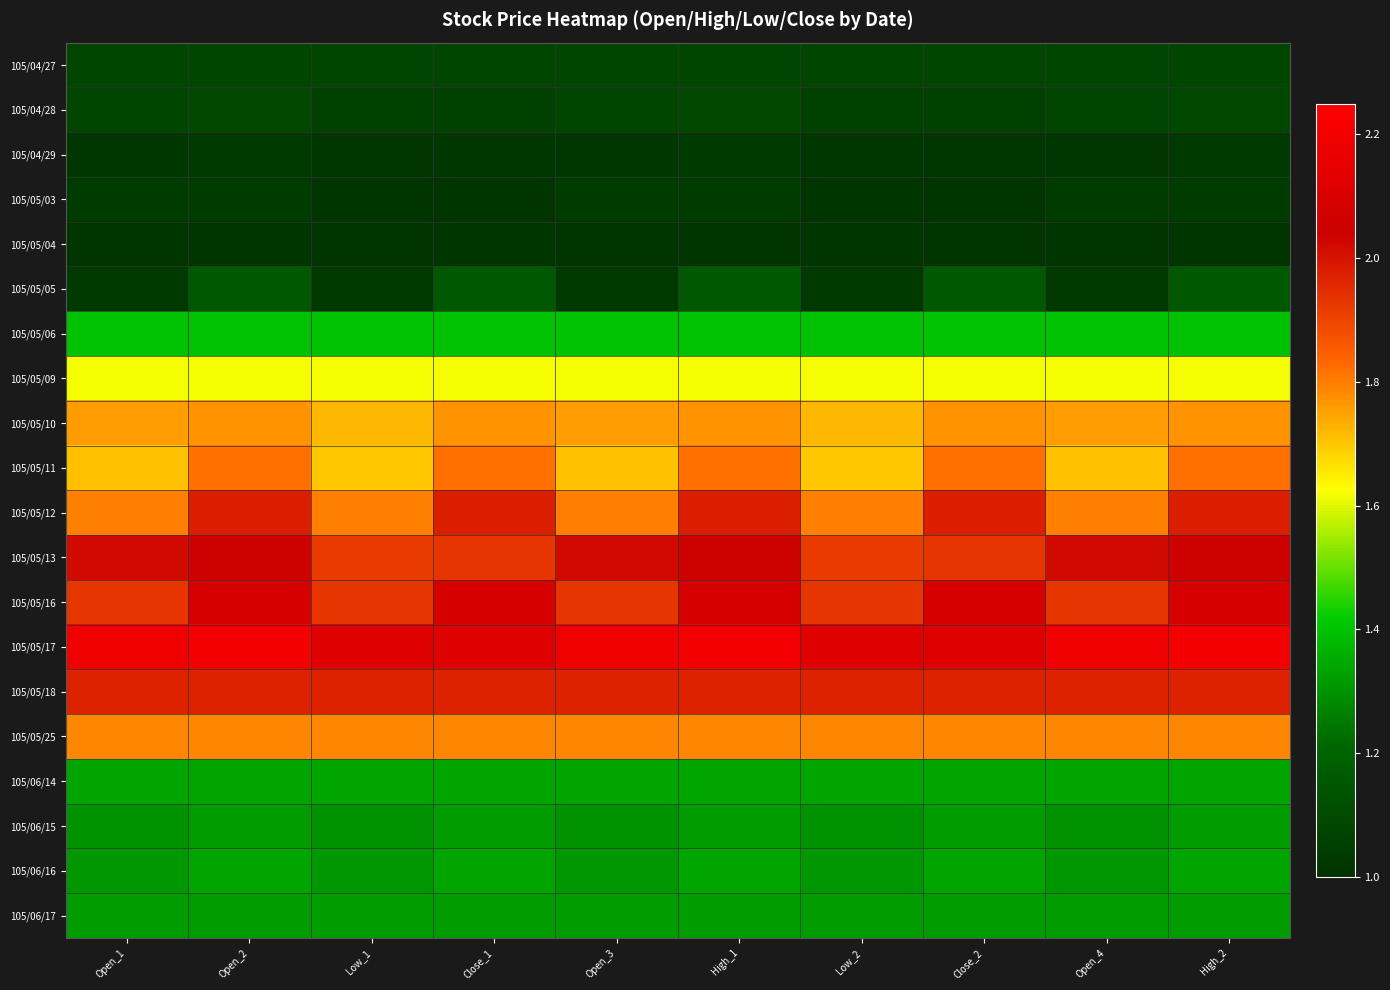

At which category is the sum across all series the highest?

Open_2